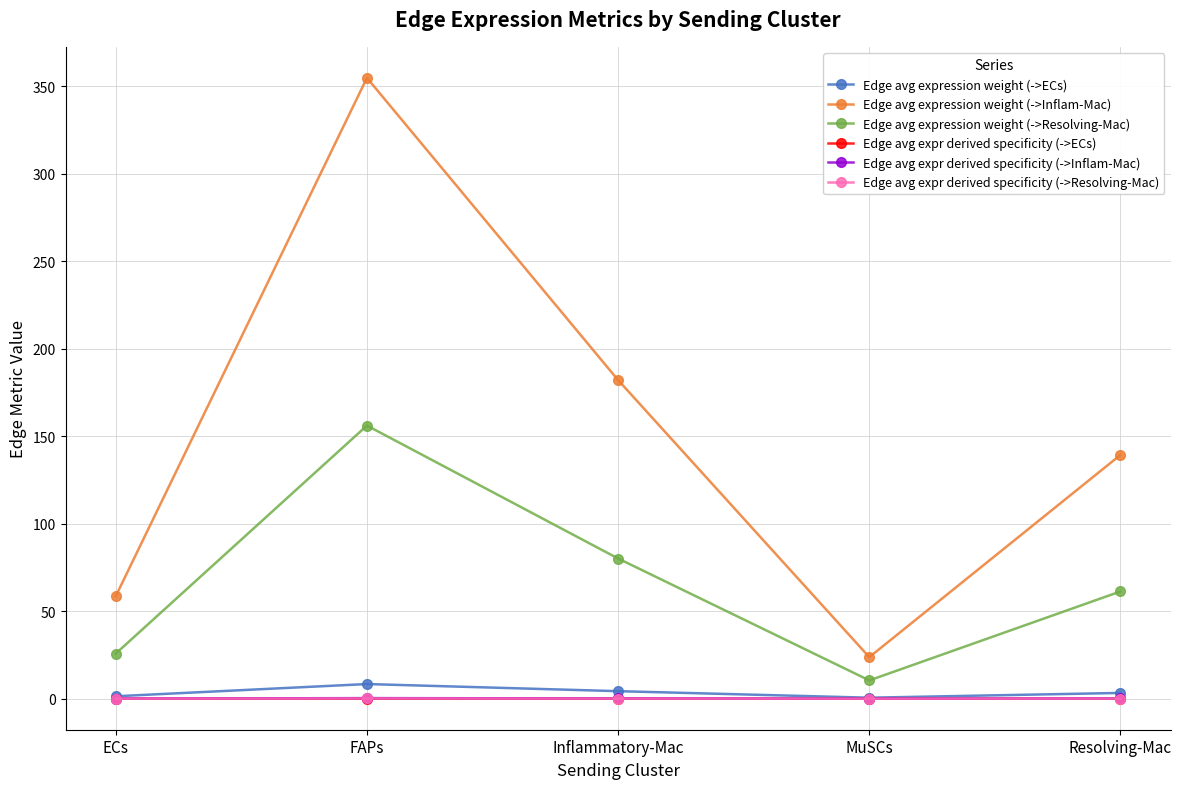

Between FAPs and MuSCs, which series saw the biggest shift?

Edge avg expression weight (->Inflam-Mac)